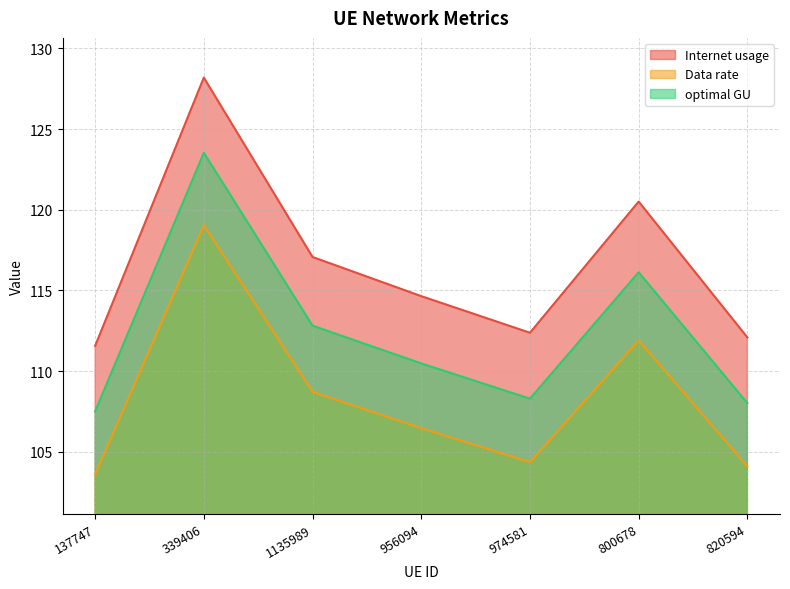

True or false: Data rate and Internet usage cross at least once.

False